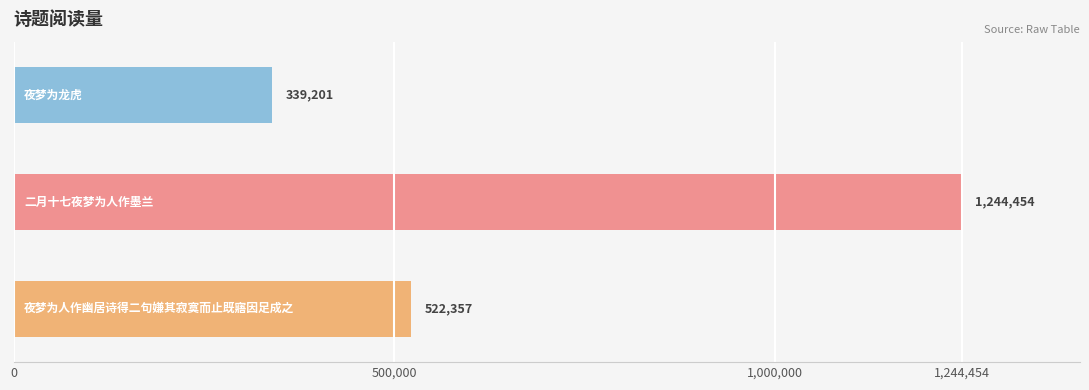

What is the value of the 1st bar from the left?

339201